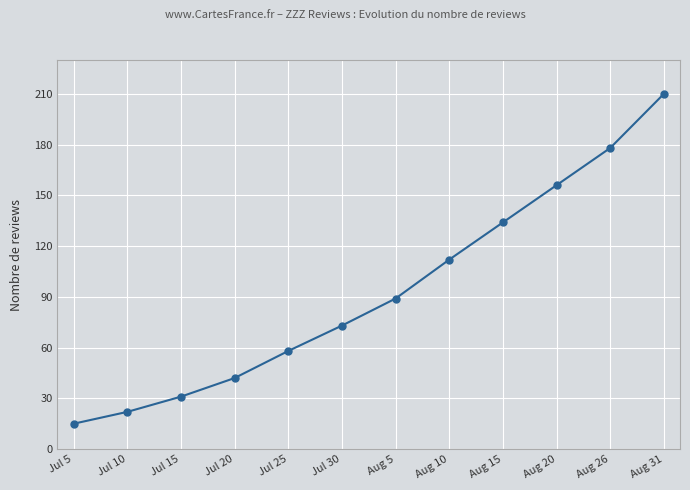

Reading left to right, extract all data points from this chart.

15	22	31	42	58	73	89	112	134	156	178	210